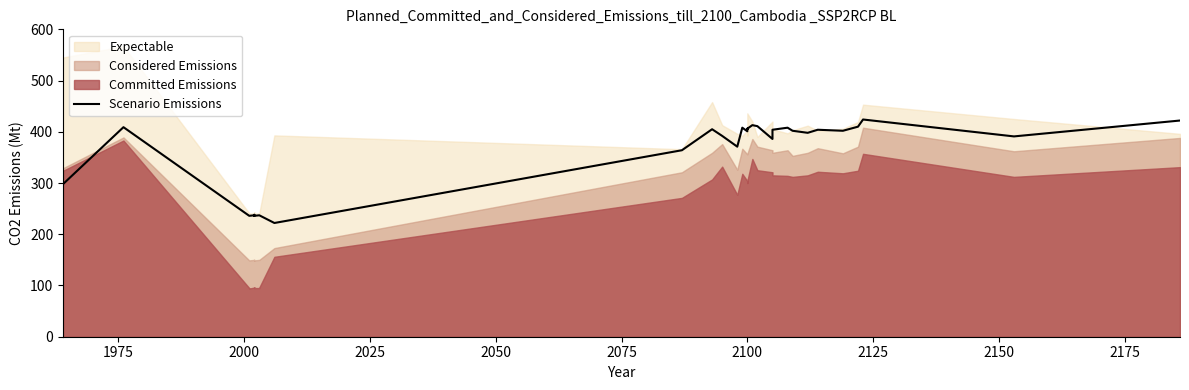

How many points are lower than both their immediate neighbors (excluding endpoints)?

9